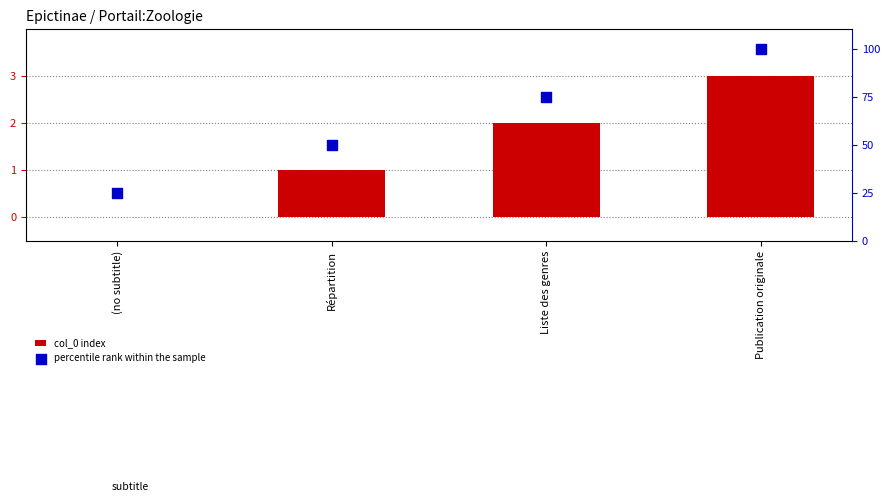

Which series reaches the minimum Y coordinate?

col_0 index